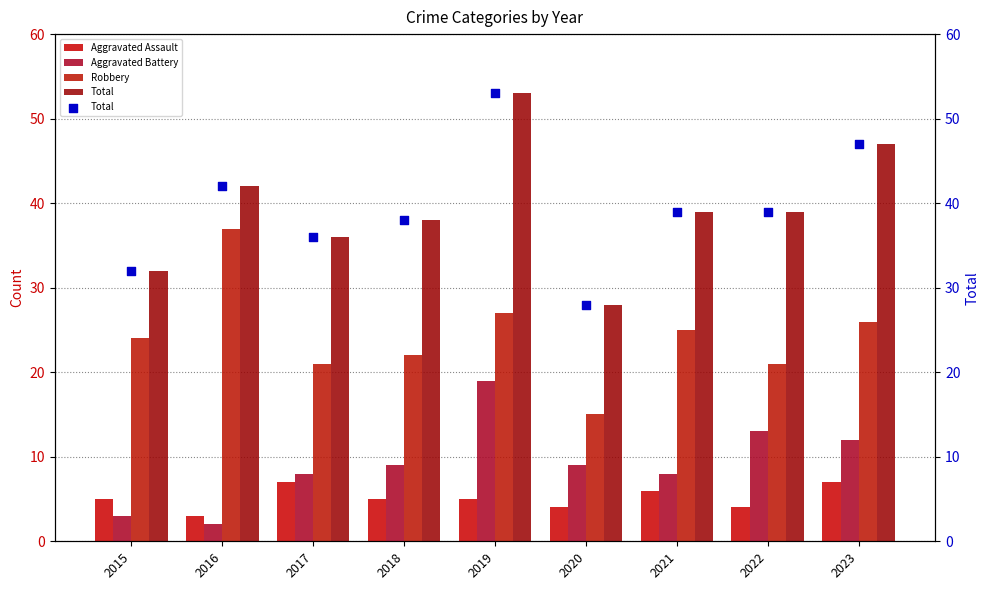

At how many categories does at least one series exceed 15?

9